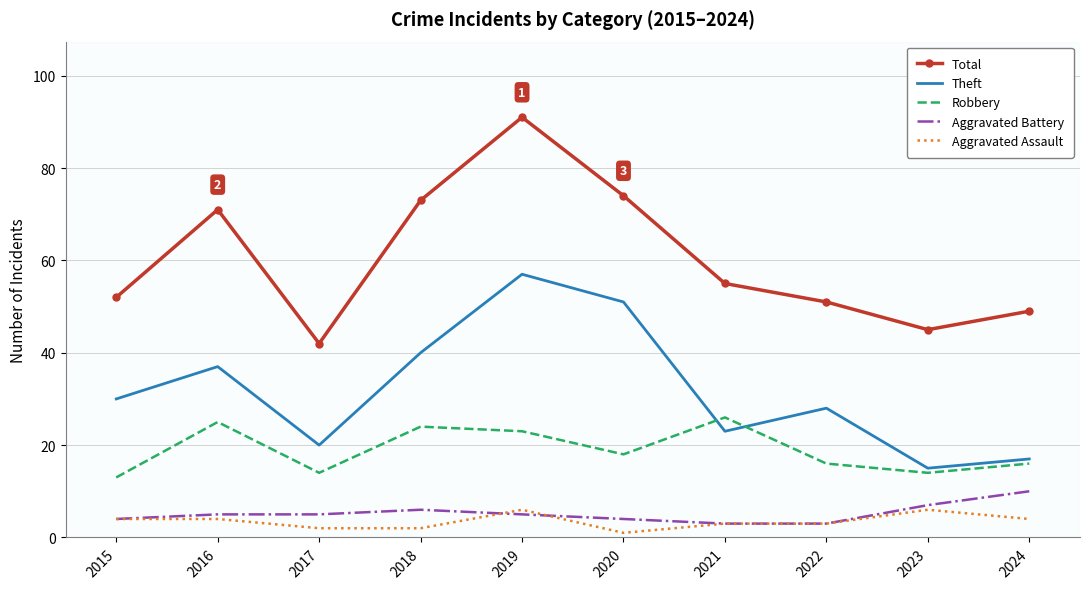

Reading left to right, transcribe all the data shown in this chart.

Total: 52	71	42	73	91	74	55	51	45	49
Theft: 30	37	20	40	57	51	23	28	15	17
Robbery: 13	25	14	24	23	18	26	16	14	16
Aggravated Battery: 4	5	5	6	5	4	3	3	7	10
Aggravated Assault: 4	4	2	2	6	1	3	3	6	4